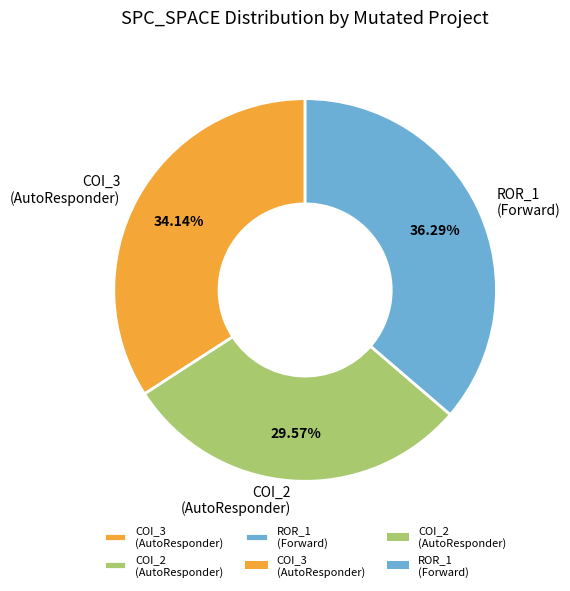

Which has a higher value, ROR_1 (Forward) or COI_3 (AutoResponder)?

ROR_1 (Forward)